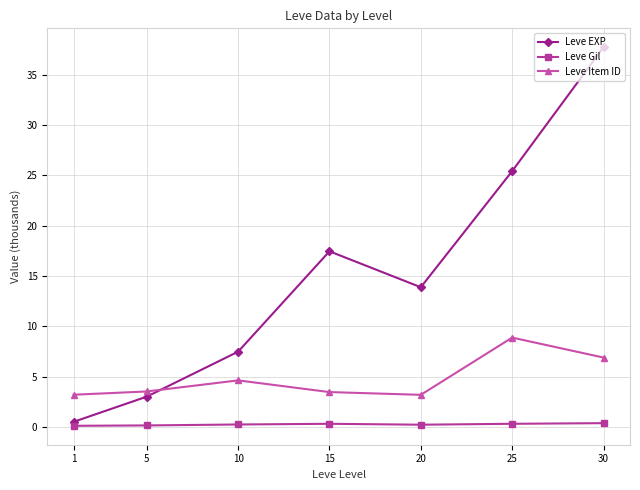

Which series has the widest spread of values?

Leve EXP